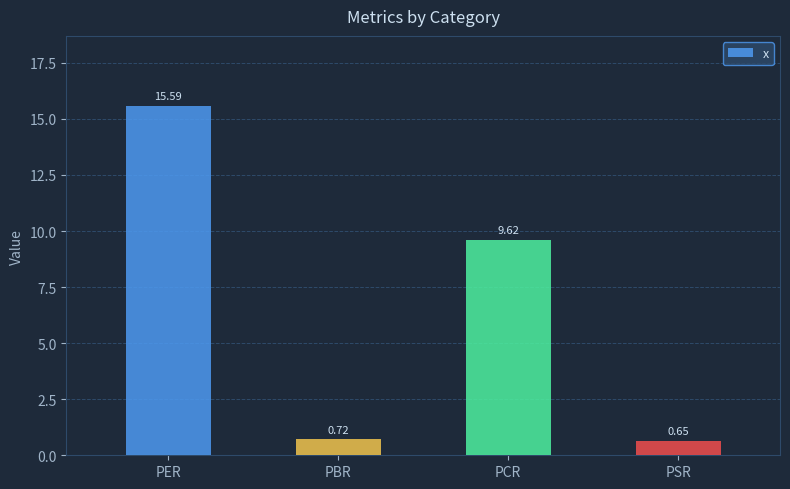

At which category does the chart reach its minimum across all series?

PSR